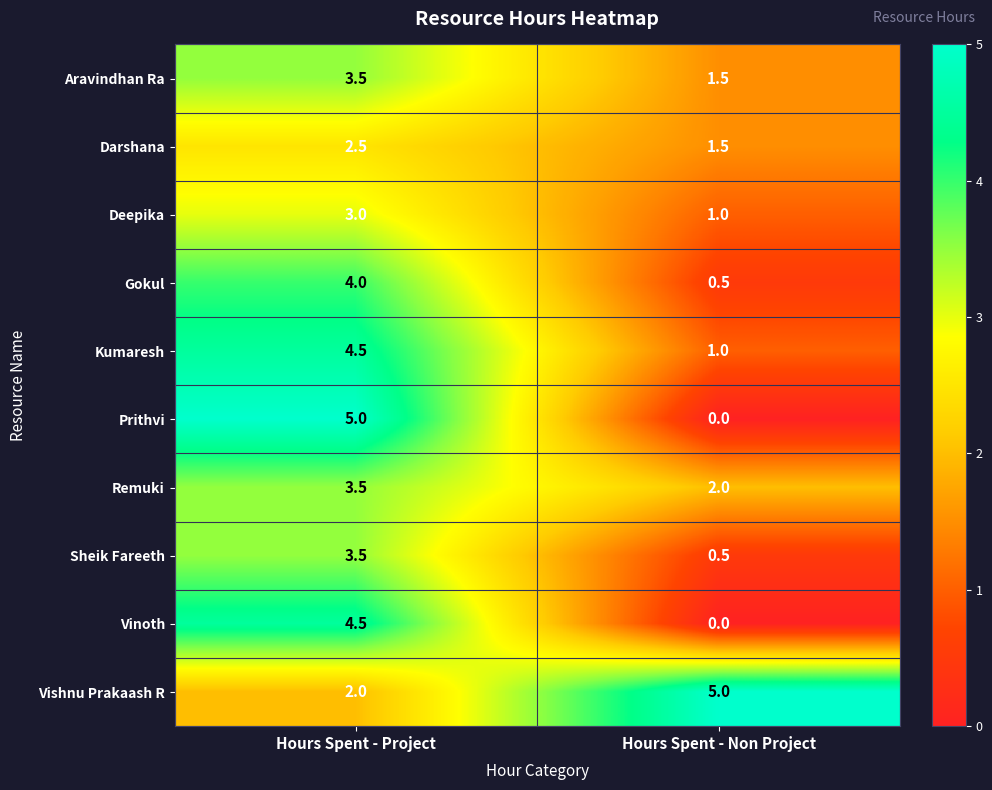

At how many categories does at least one series exceed 1?

2